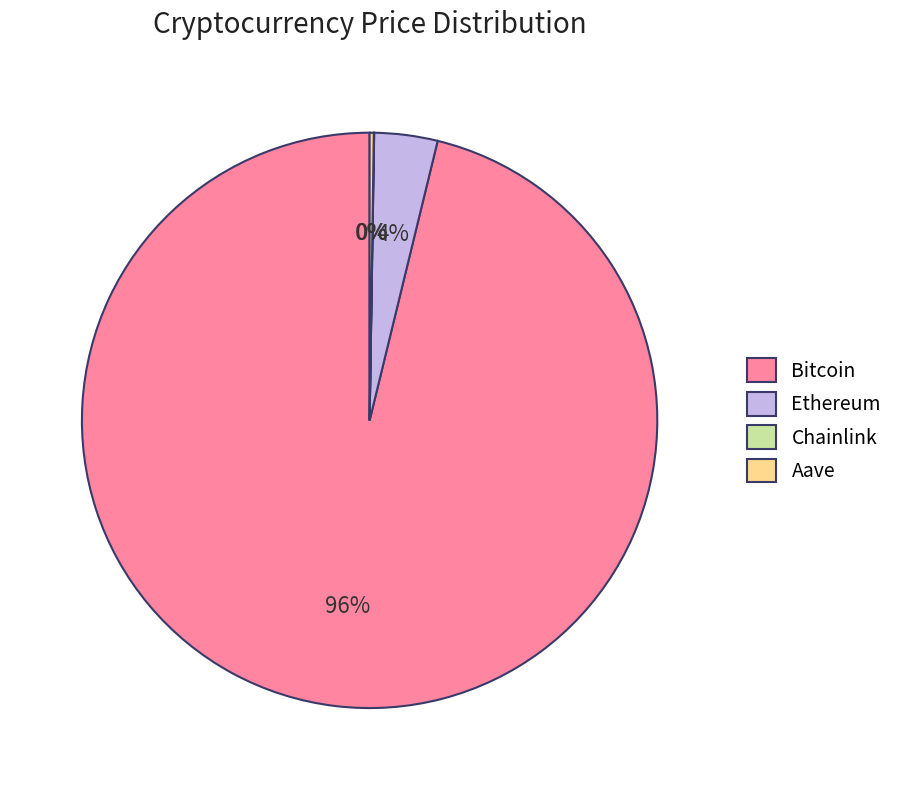

Is there a majority slice in this chart?

Yes